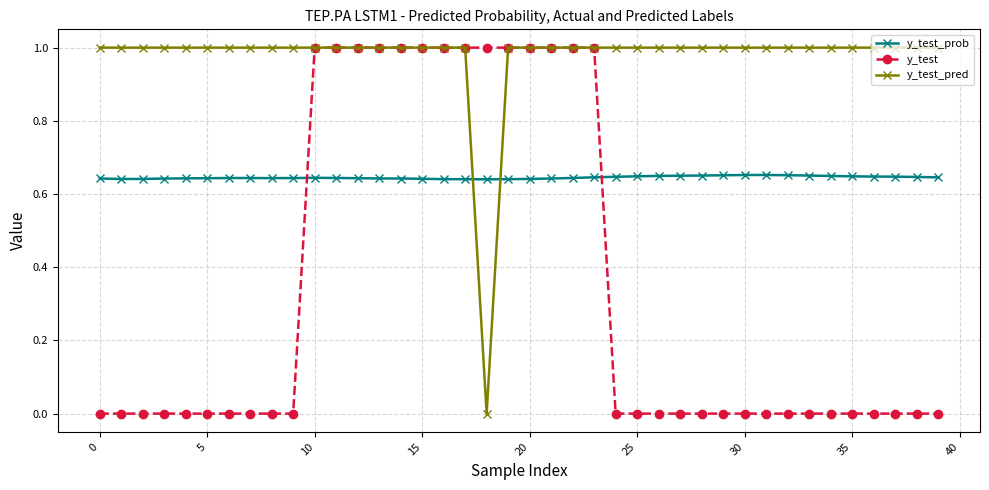

True or false: y_test_prob and y_test cross at least once.

True